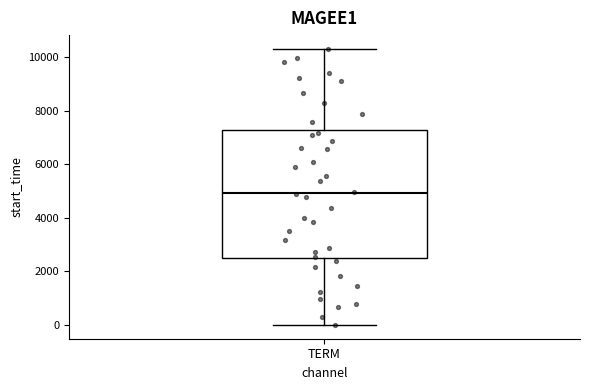

Transcribe this box plot: give where the median line is, the range the box spans, and where the two whiskers end, as read against the y-axis. The values are not printed on the chart, so give them approximately, as read against the axis.

median 5000, box 2600 to 7200, whiskers 0 to 10400